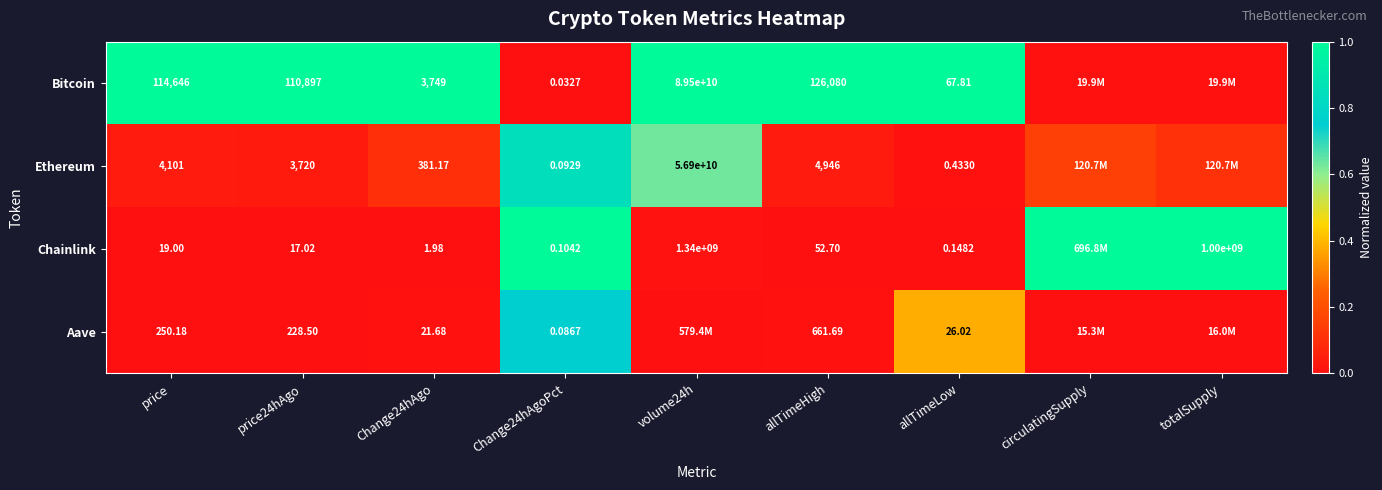

Is the value of Aave at Change24hAgoPct greater than the value of Chainlink at volume24h?

No